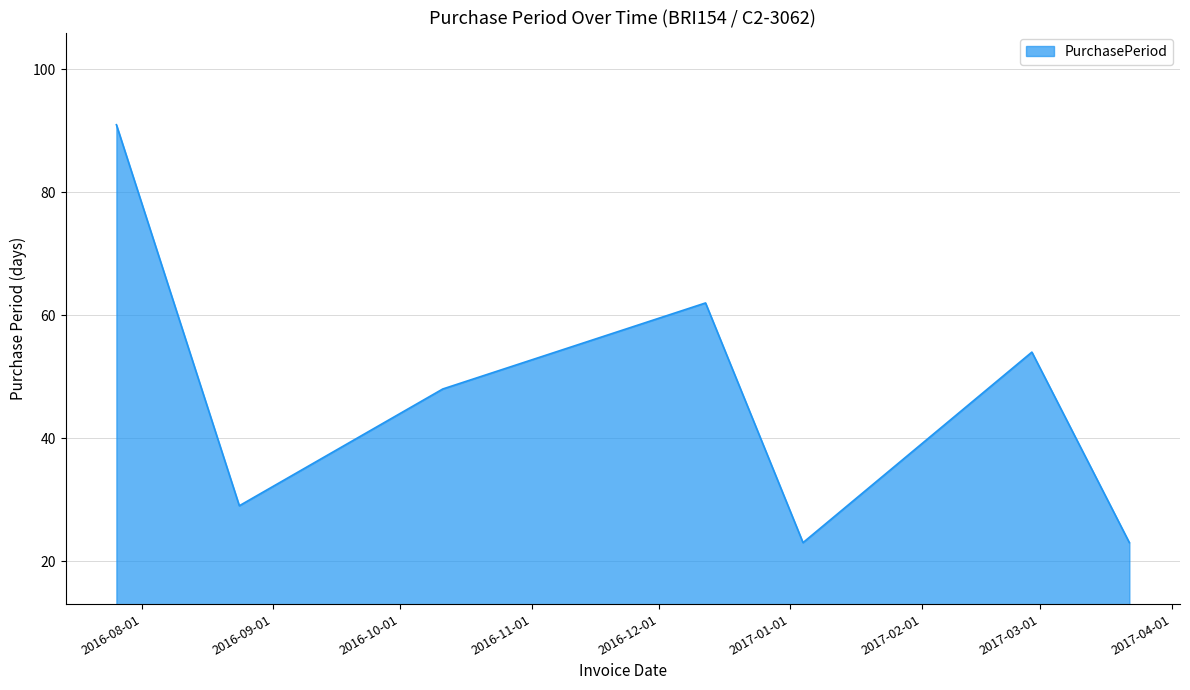

What is the minimum value shown in the chart?

23